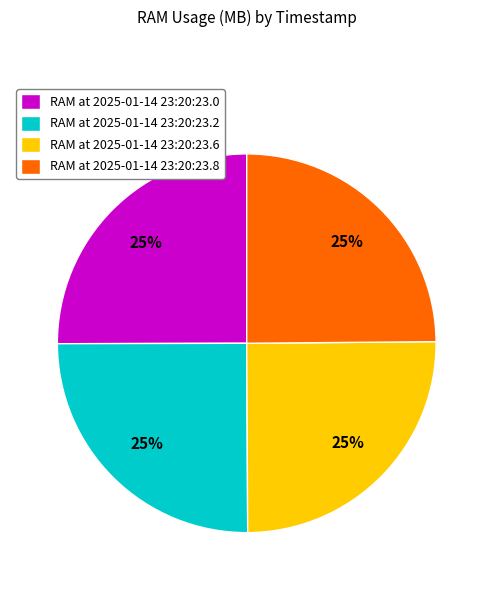

What is the ratio of the value at RAM at 2025-01-14 23:20:23.8 to the value at RAM at 2025-01-14 23:20:23.6?

1.0